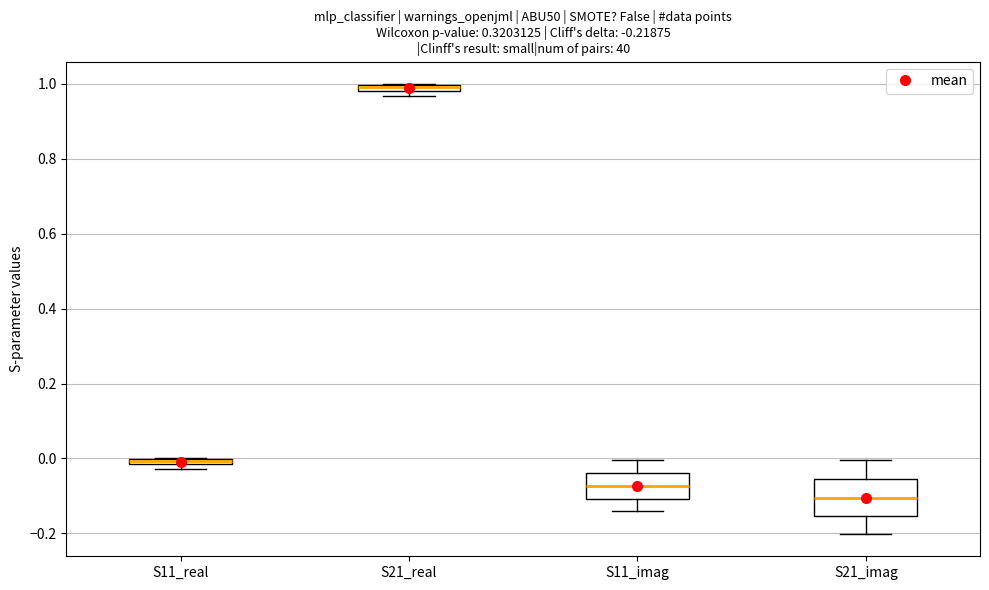

Which box has the highest median line?

S21_real